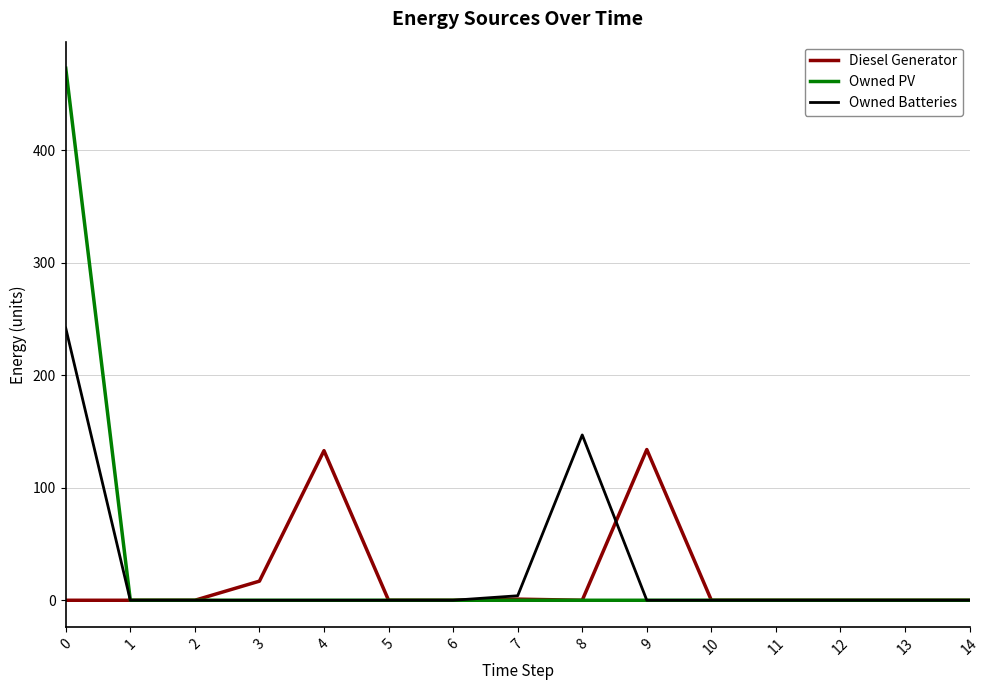

Which series changed the most between 9 and 10?

Diesel Generator